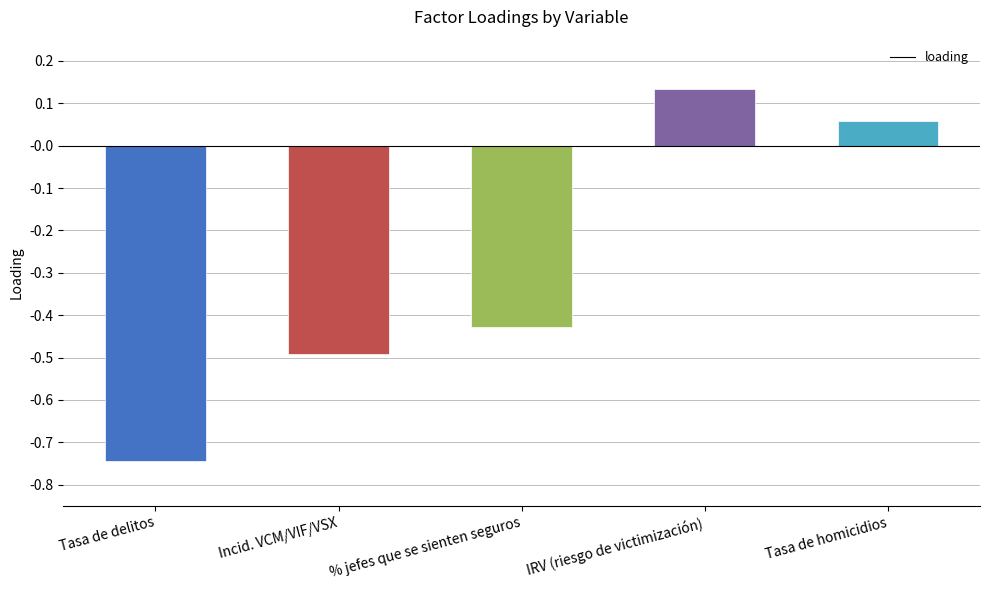

What is the sum of all values?

-1.5